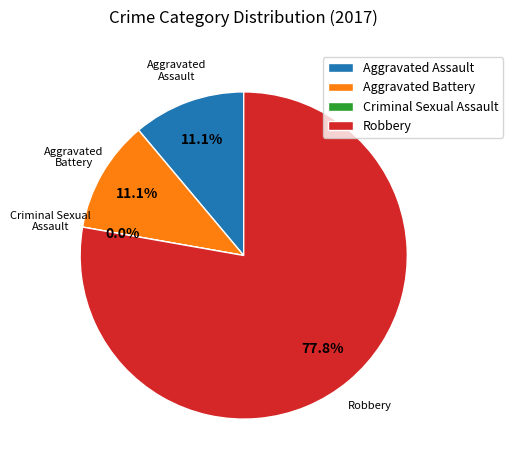

What percentage is the Aggravated Assault slice, to the nearest percent?

11%